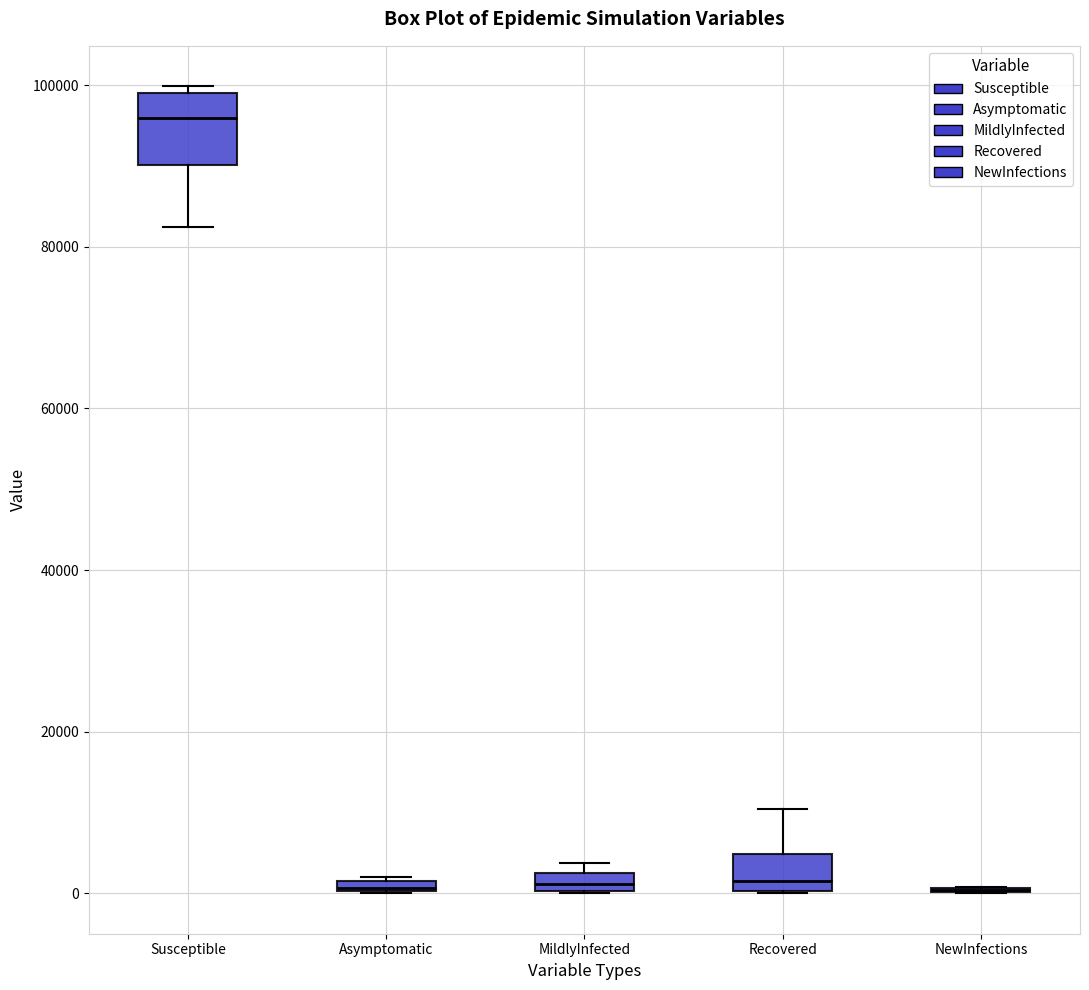

Where does the upper whisker of the box for Recovered end on the y-axis? The values are not printed on the chart, so give them approximately, as read against the axis.

10000